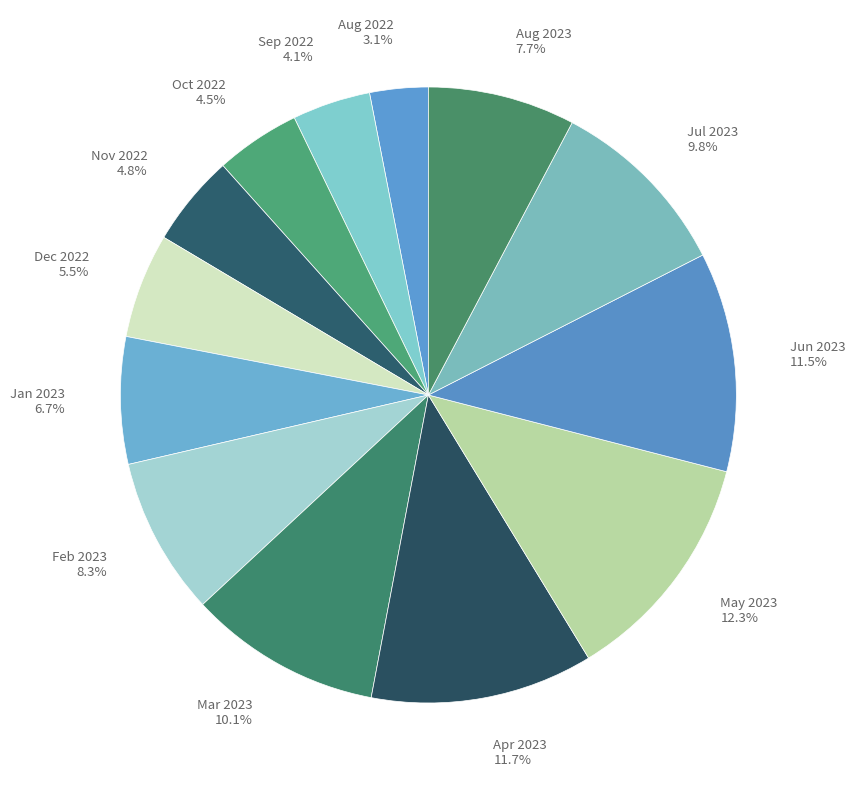

Which slice is the smallest?

Aug 2022